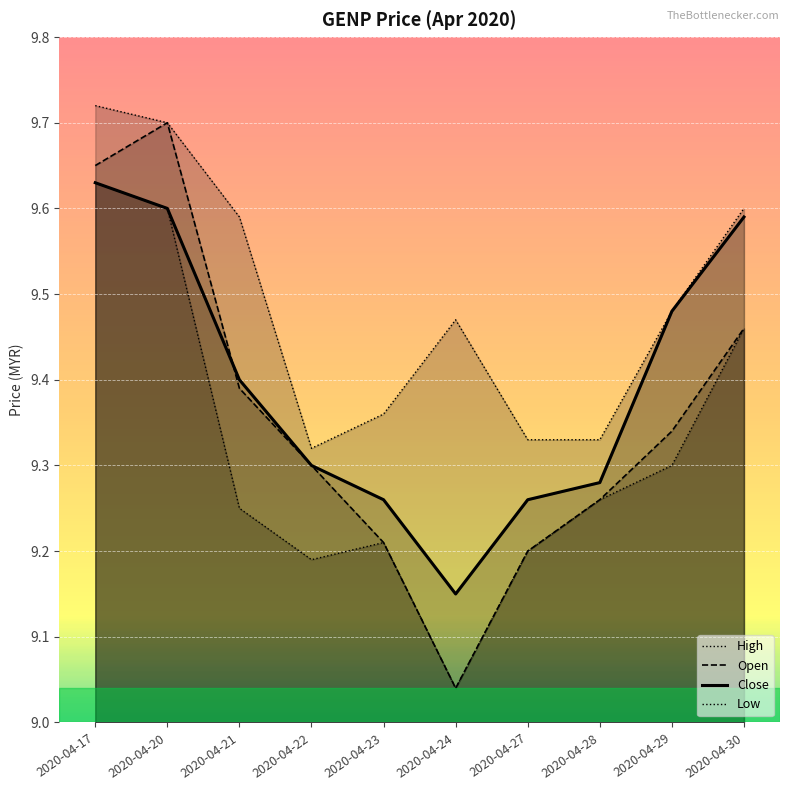

True or false: Close has more than 0 points higher than both neighbors.

False